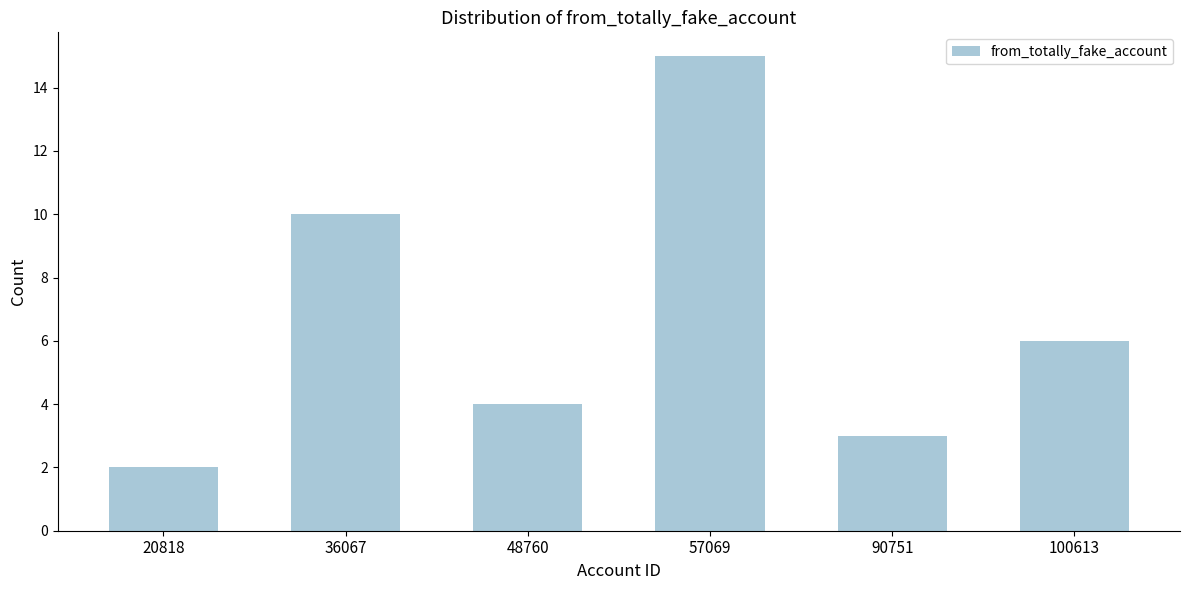

Reading left to right, transcribe all the data shown in this chart.

20818=2	36067=10	48760=4	57069=15	90751=3	100613=6